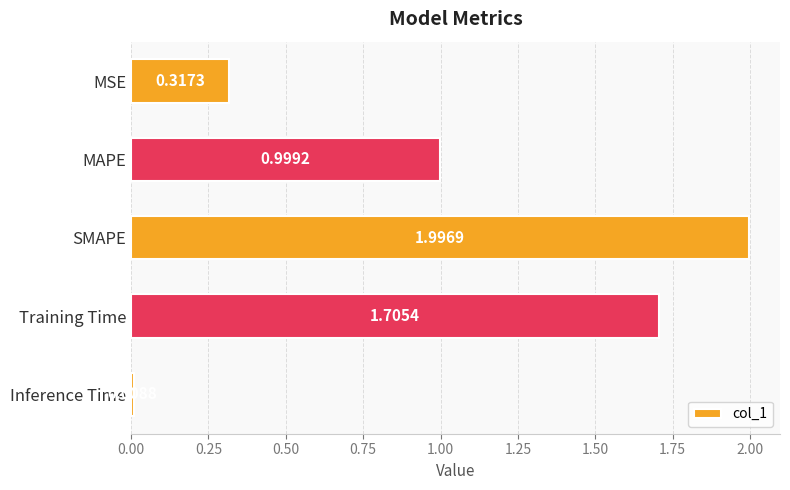

What is the label of the 5th bar from the top?

Inference Time